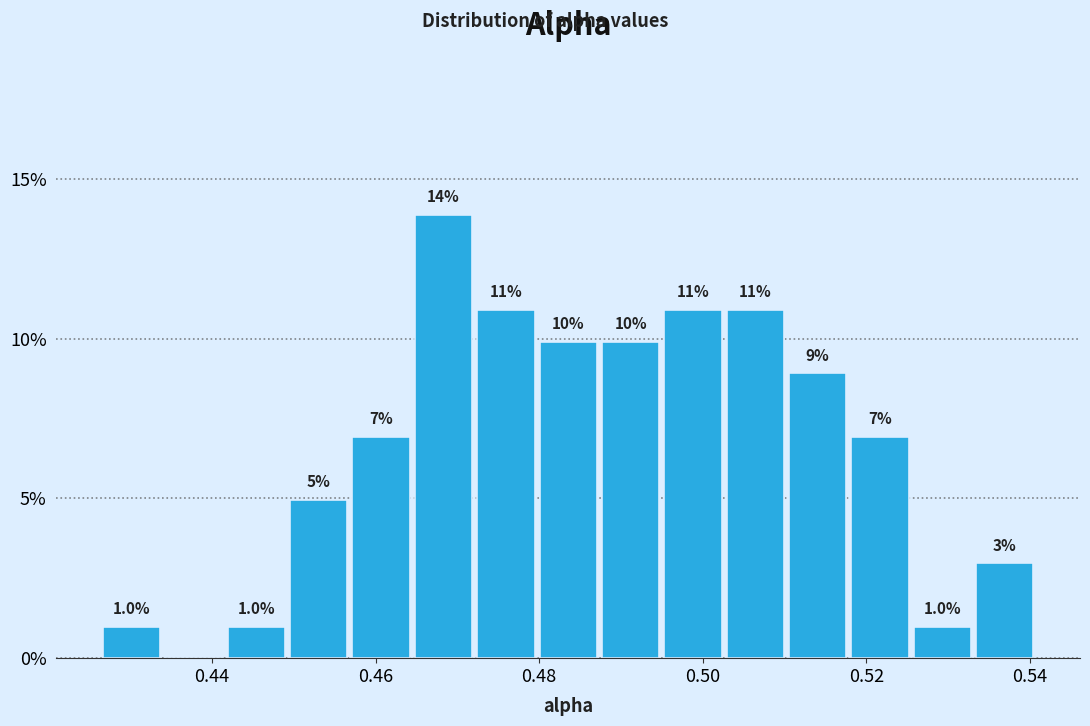

Read against the x-axis, roughly where is the centre of the tallest bar?

0.468